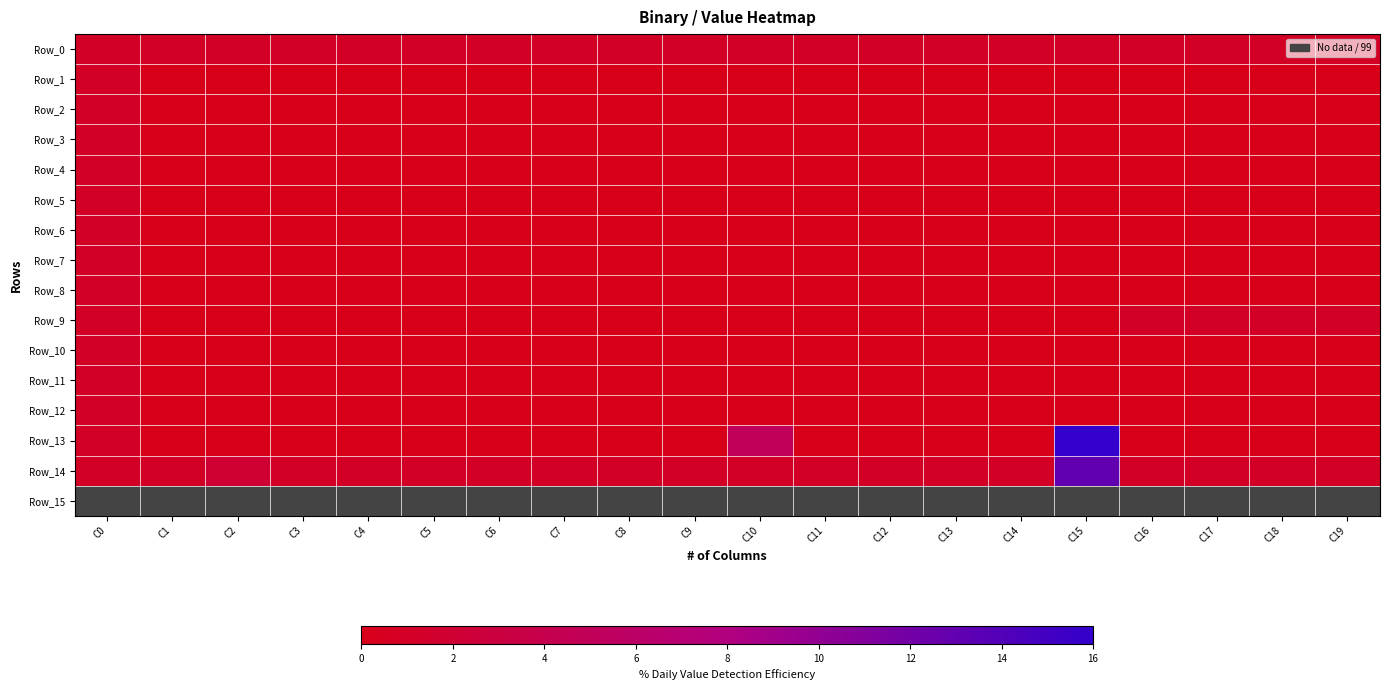

How many values in Row_8 are above zero?

1